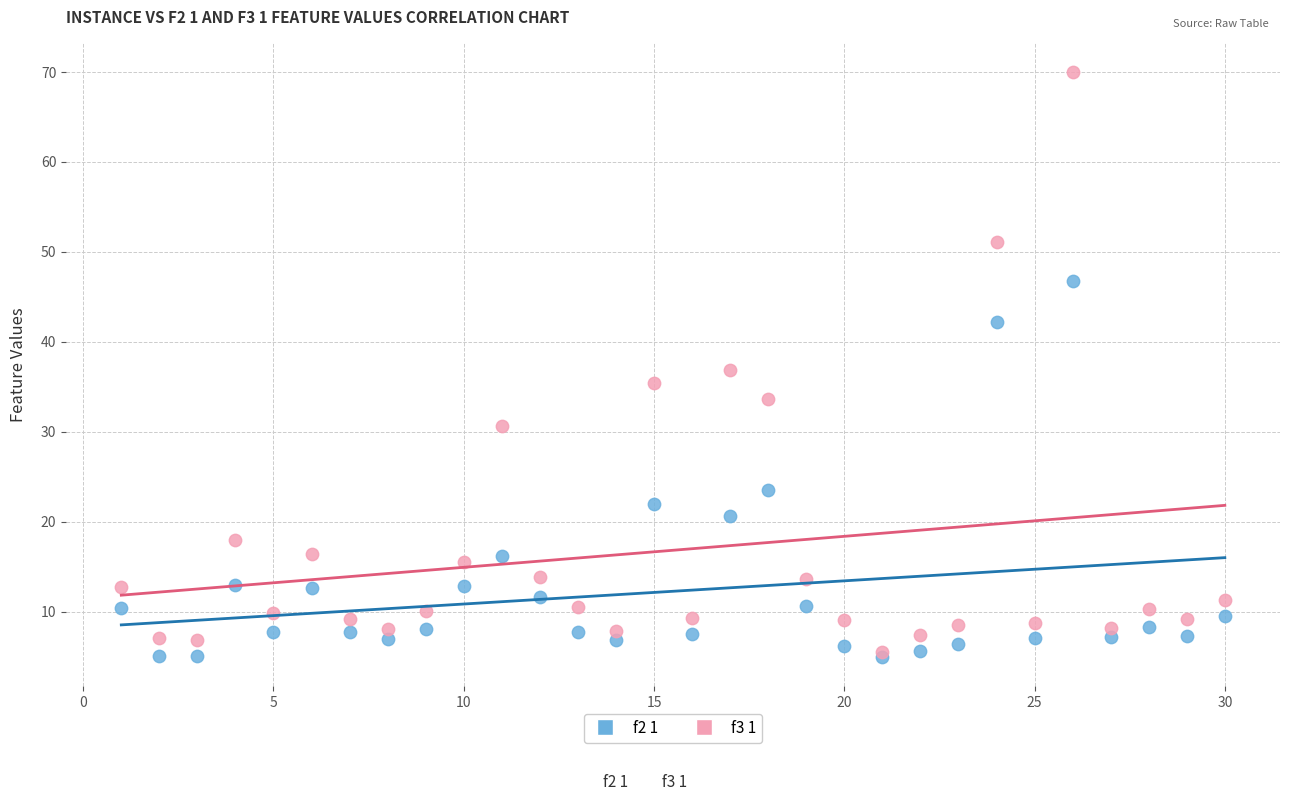

What are all the series names shown in the legend?

f2 1, f3 1